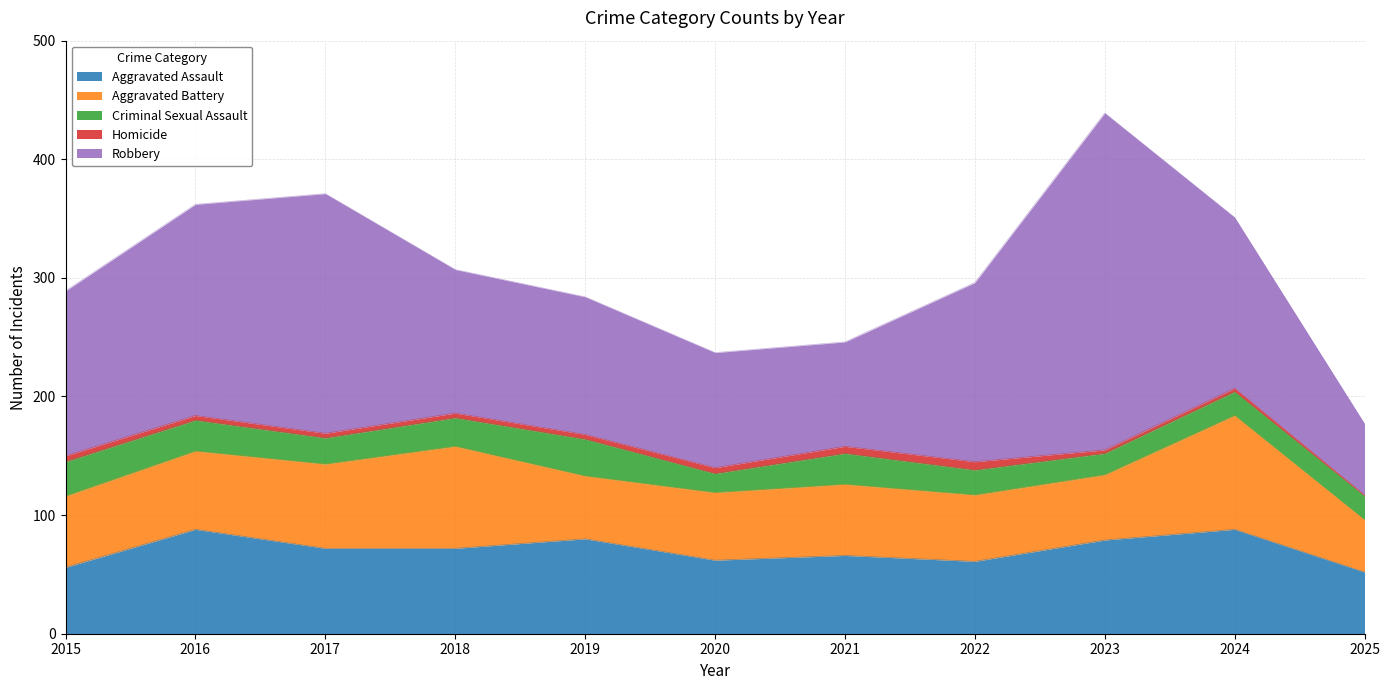

Which series has the largest total across all categories?

Robbery